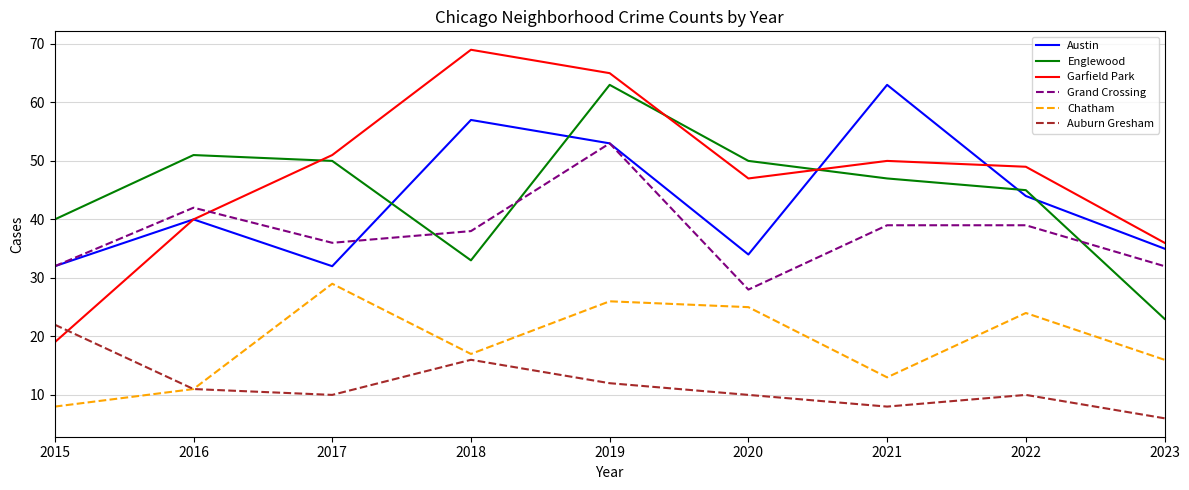

At which label is Chatham closest to 18?

2018